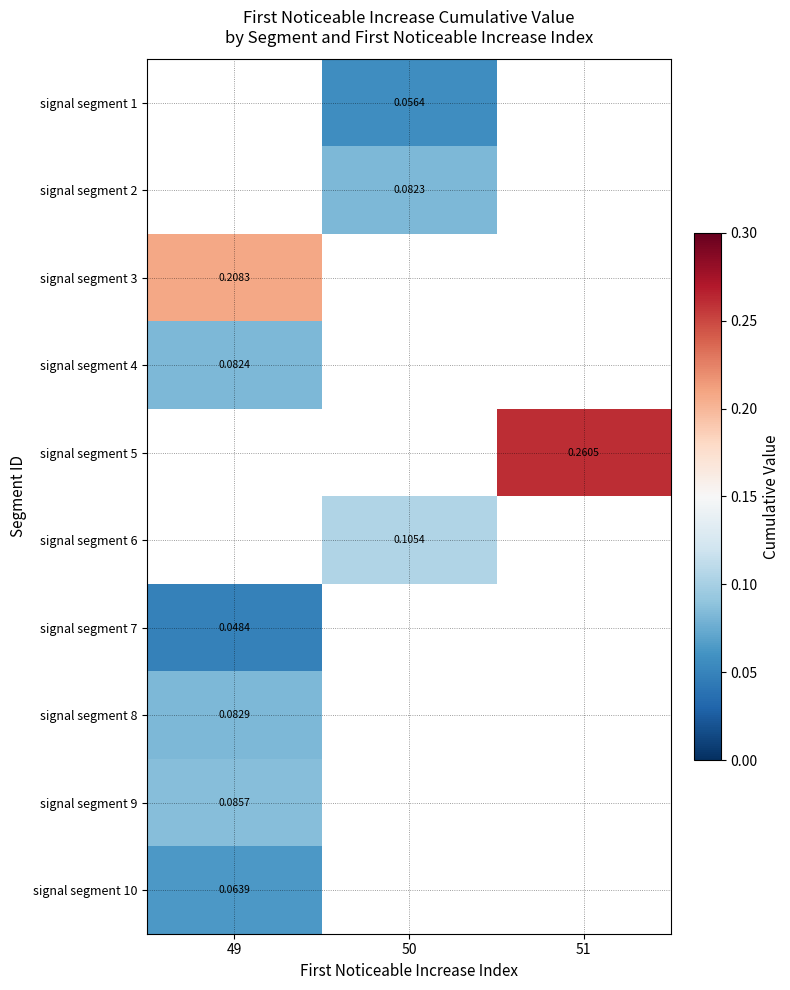

How many positive values does the signal segment 7 series have?

1